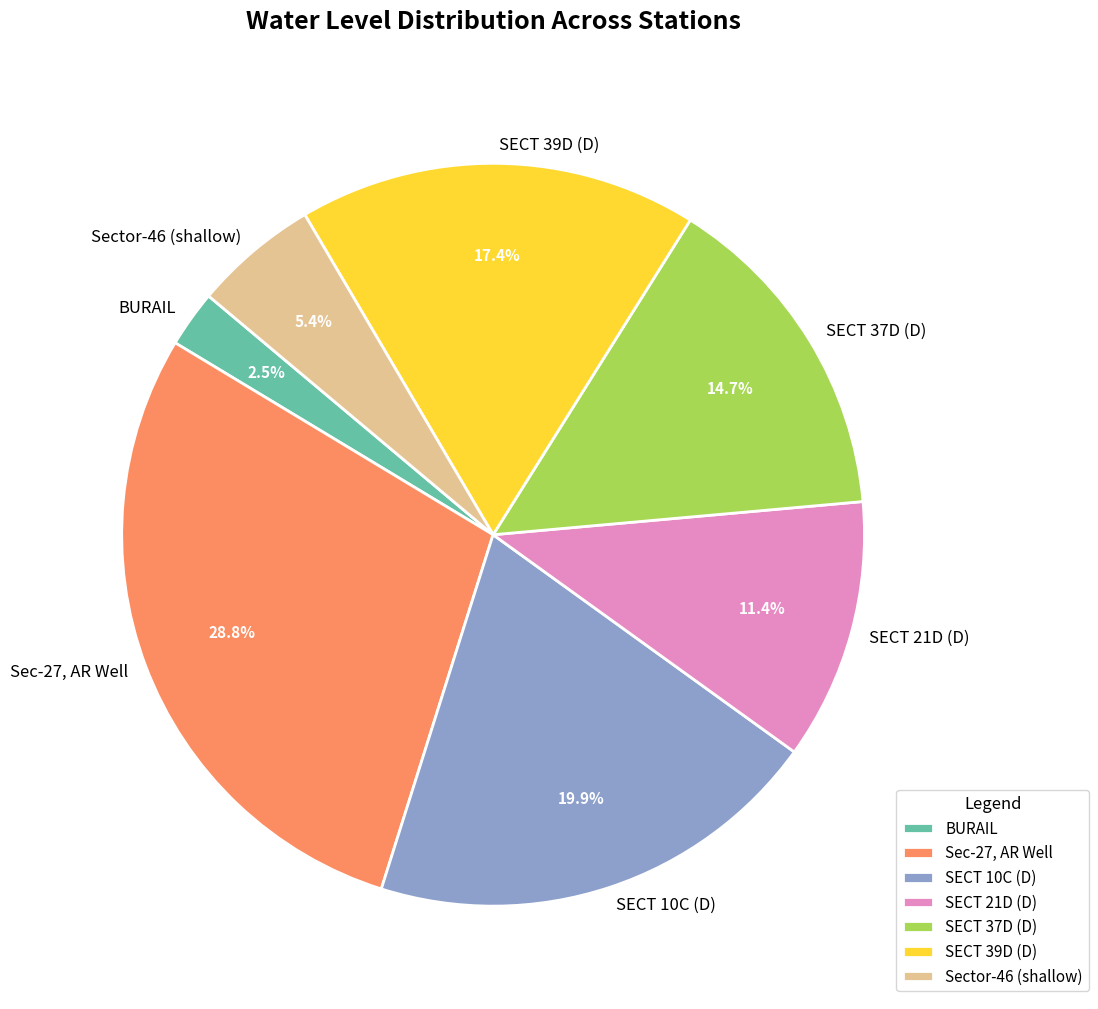

Is SECT 39D (D) the majority of the pie?

No